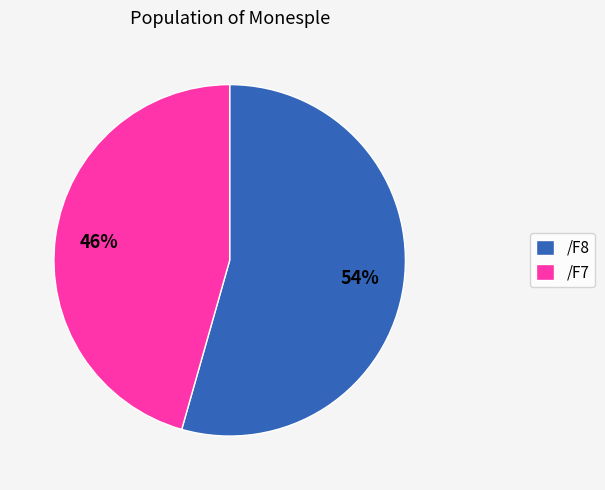

What is the smallest slice in the pie chart?

/F7